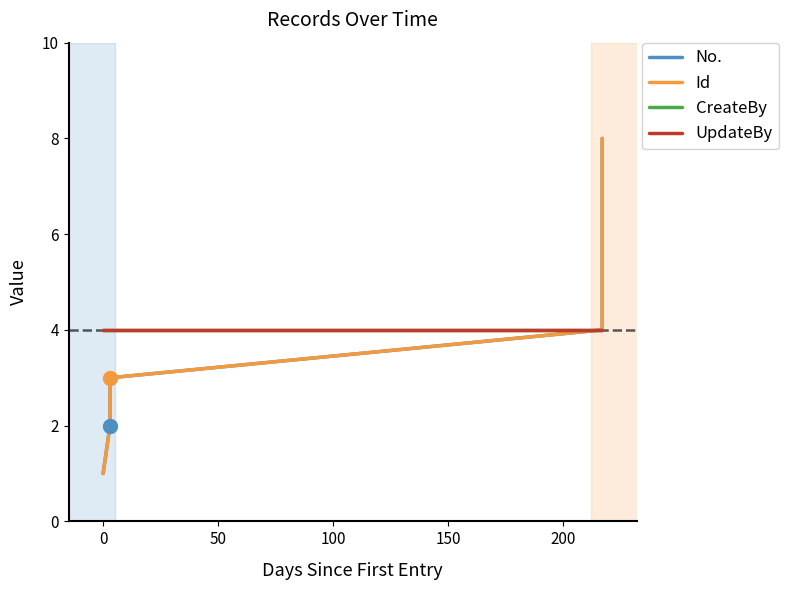

Is it true that CreateBy equals 4 at 100?

True